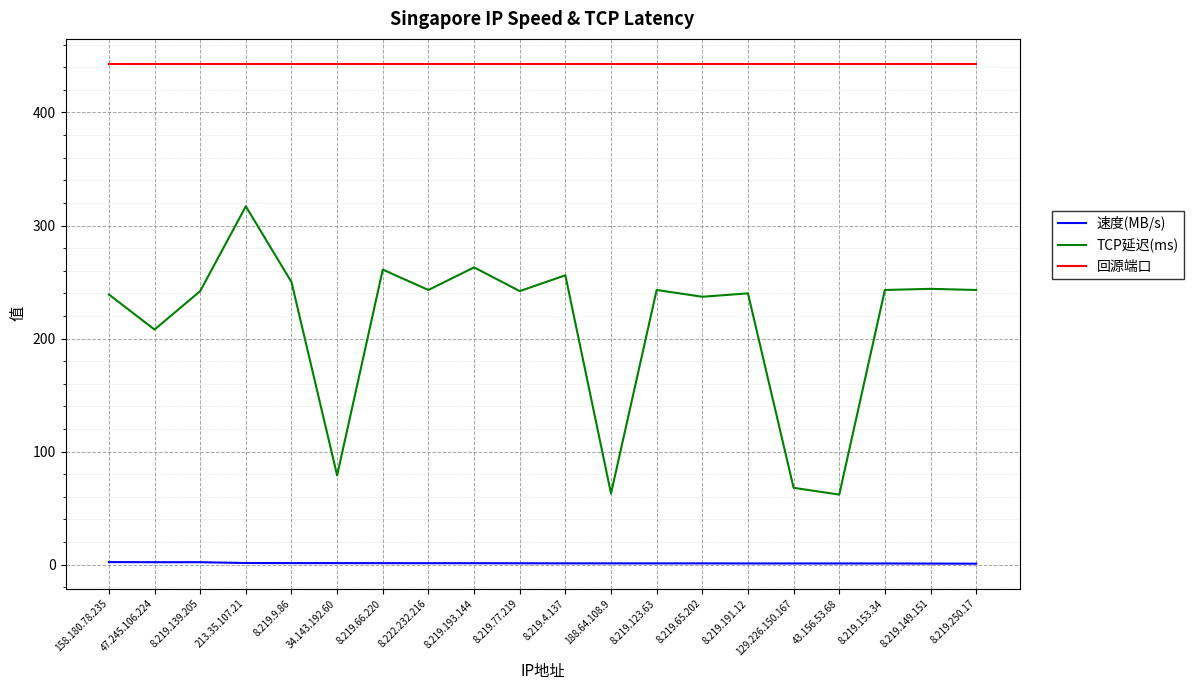

Is it true that TCP延迟(ms) equals 123.1 at 34.143.192.60?

False